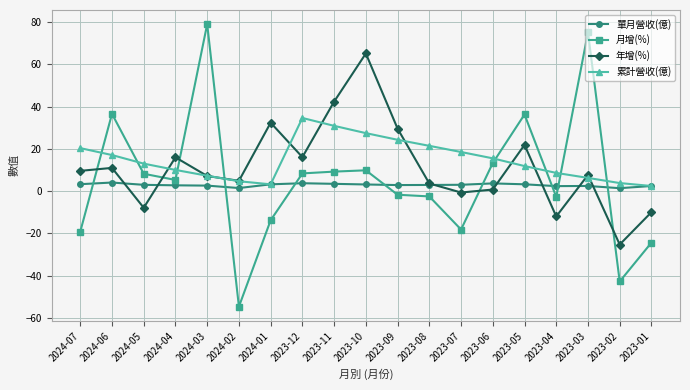

Is the value of 累計營收(億) at 2023-06 greater than the value of 年增(%) at 2023-04?

Yes